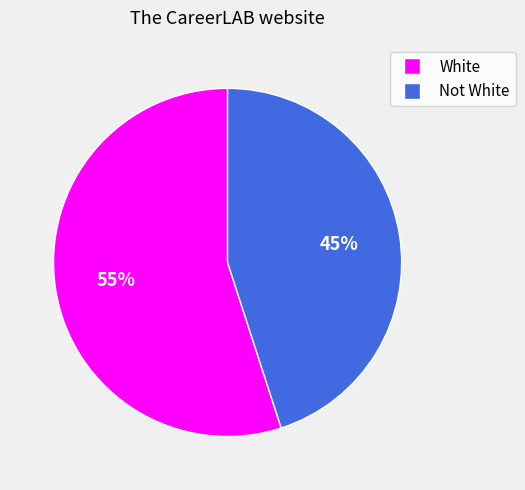

Does any single category account for the majority?

Yes